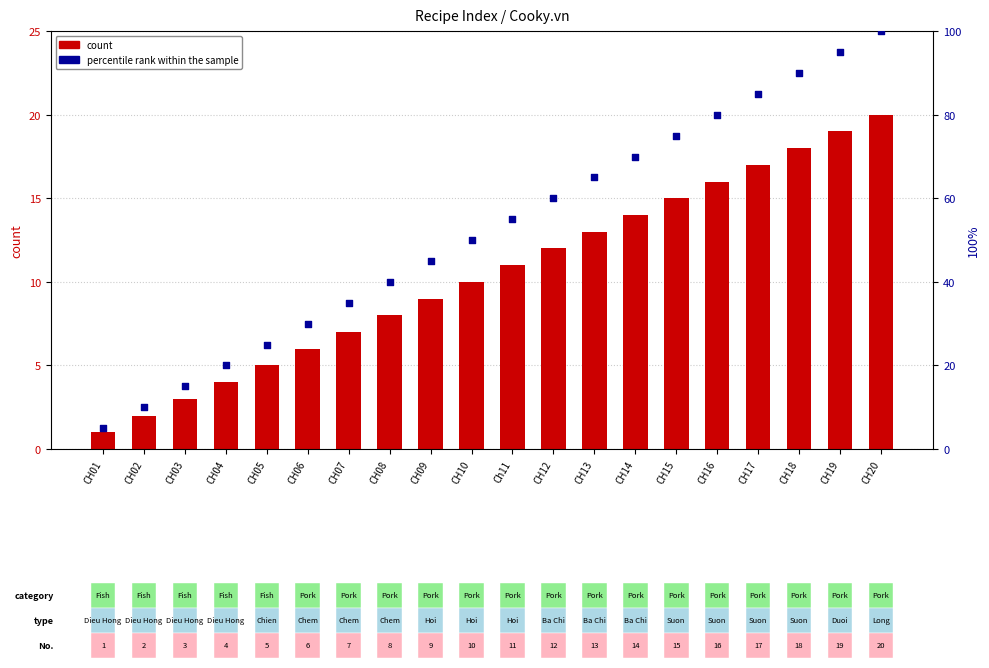

Which series has the largest total across all categories?

percentile rank within the sample